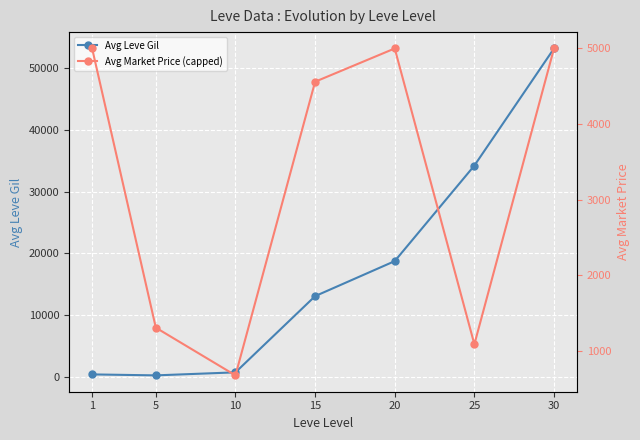

Reading right to left, list all the values displayed in this chart.

Avg Leve Gil: 53202.5	34211.7	18720.0	13040.0	683.7	193.0	349.8
Avg Market Price (capped): 5000.0	1090.9	5000.0	4560.3	679.7	1310.0	5000.0